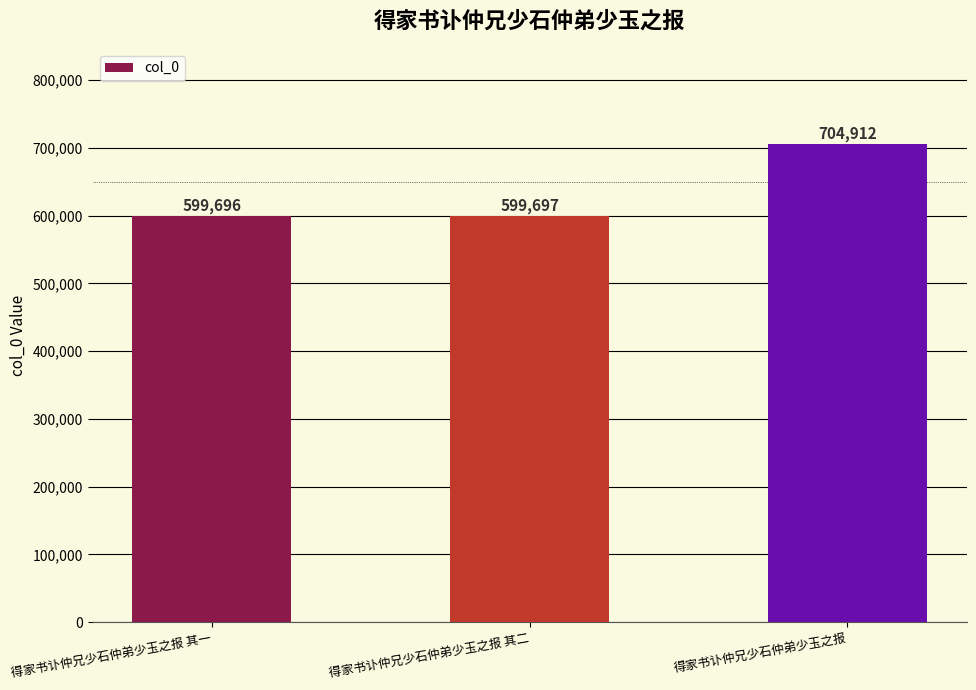

Are the bars horizontal?

No